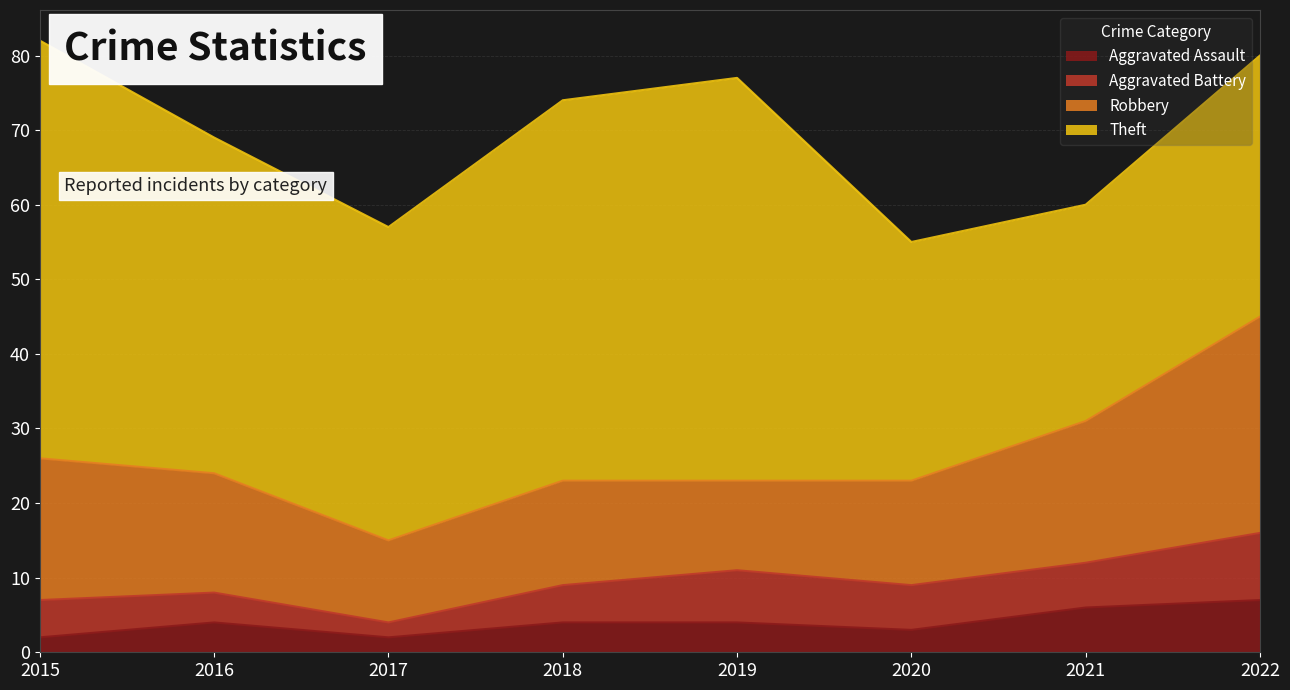

True or false: Theft and Aggravated Assault intersect in this chart.

False